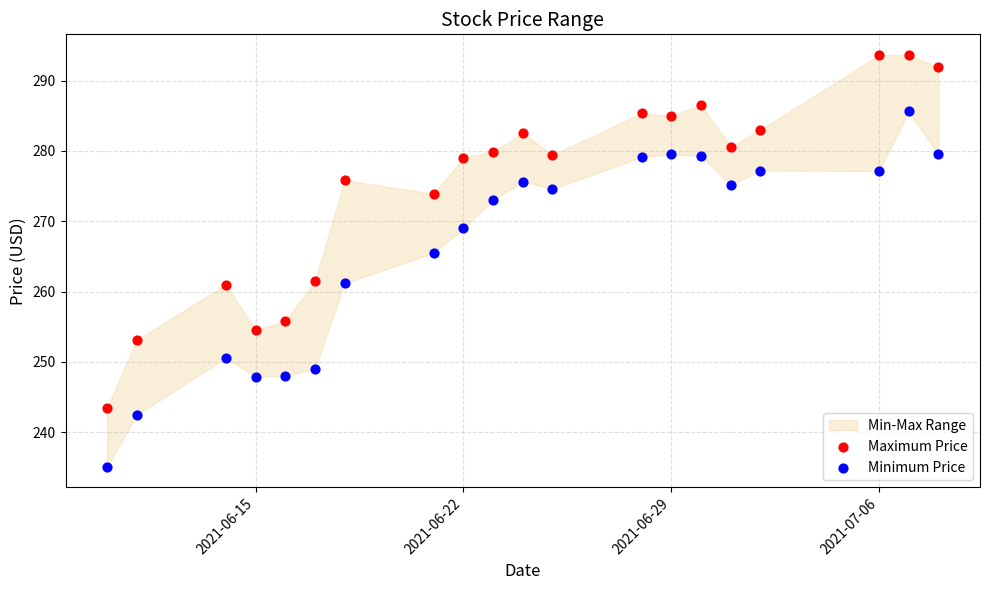

What is the X range (max minus min) for the scatter plot?

28.0